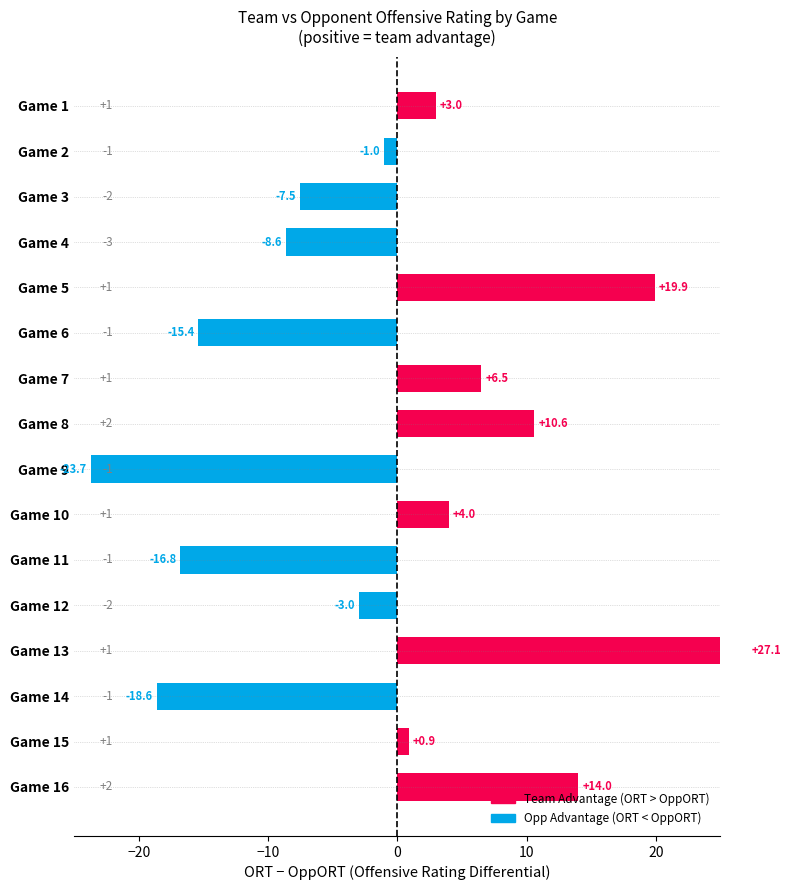

What is the greatest value displayed?

27.1